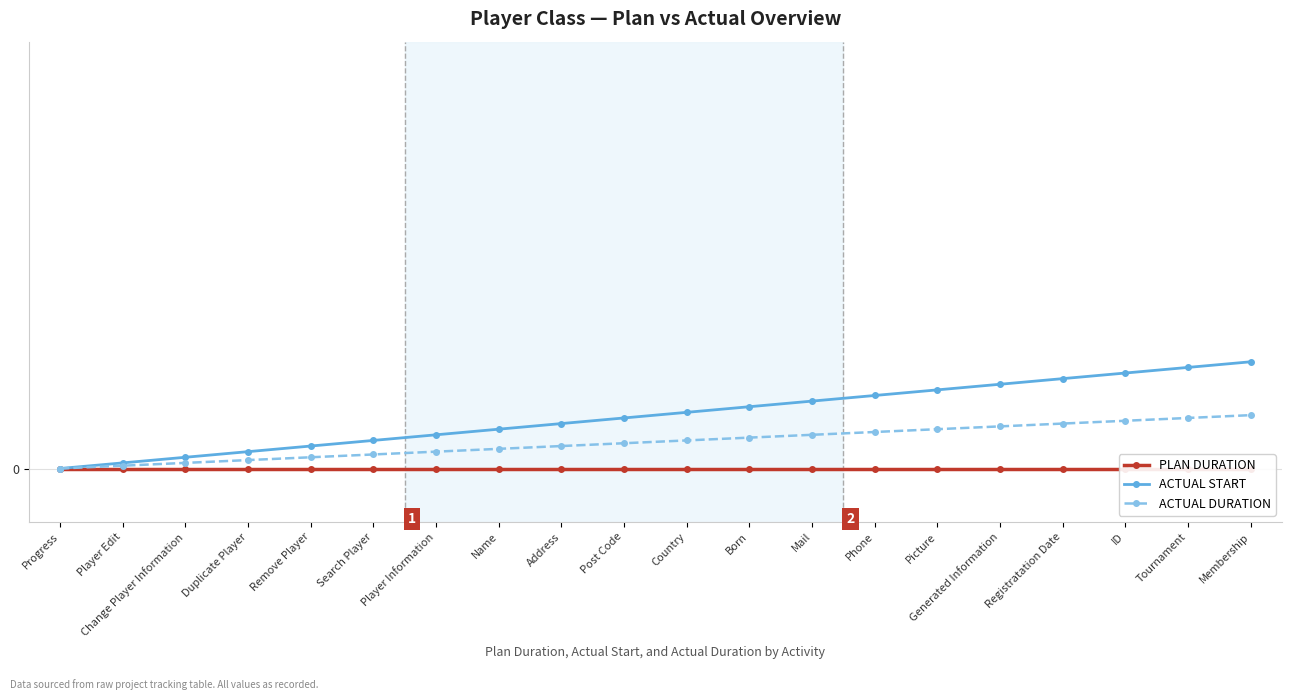

Count the number of data series in this chart.

3